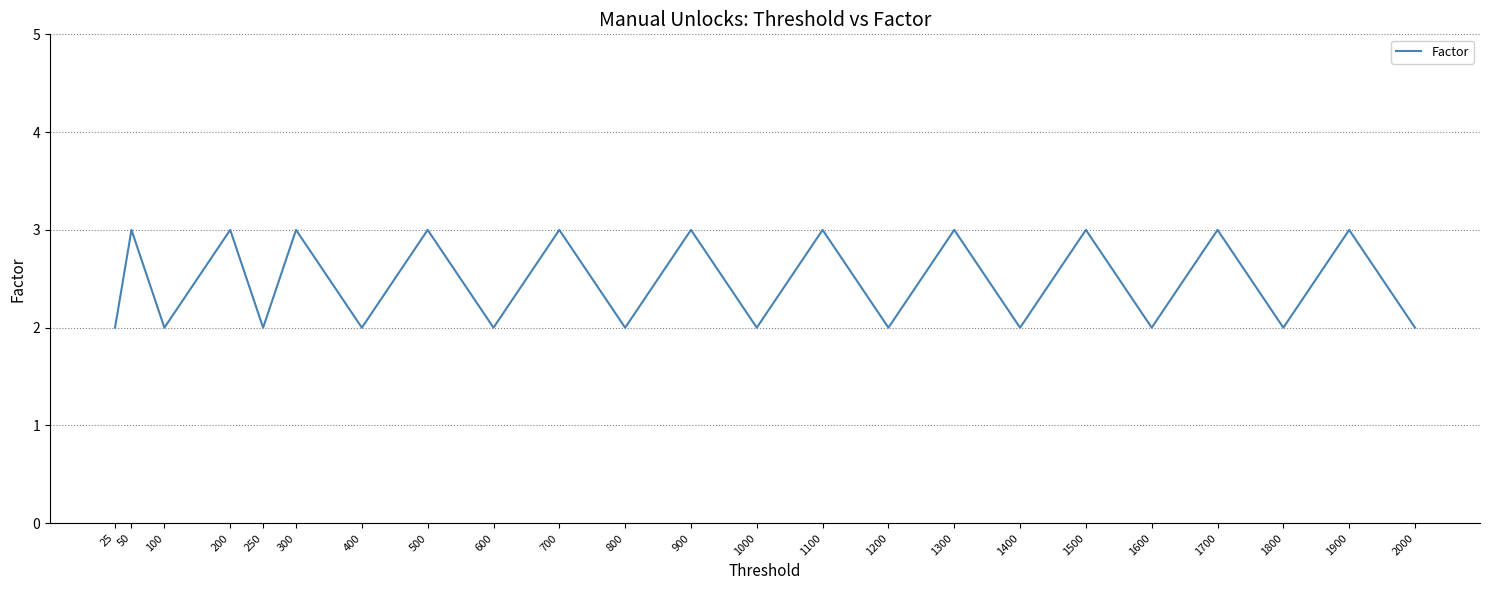

What is the ratio of the value at 1700 to the value at 300?

1.0